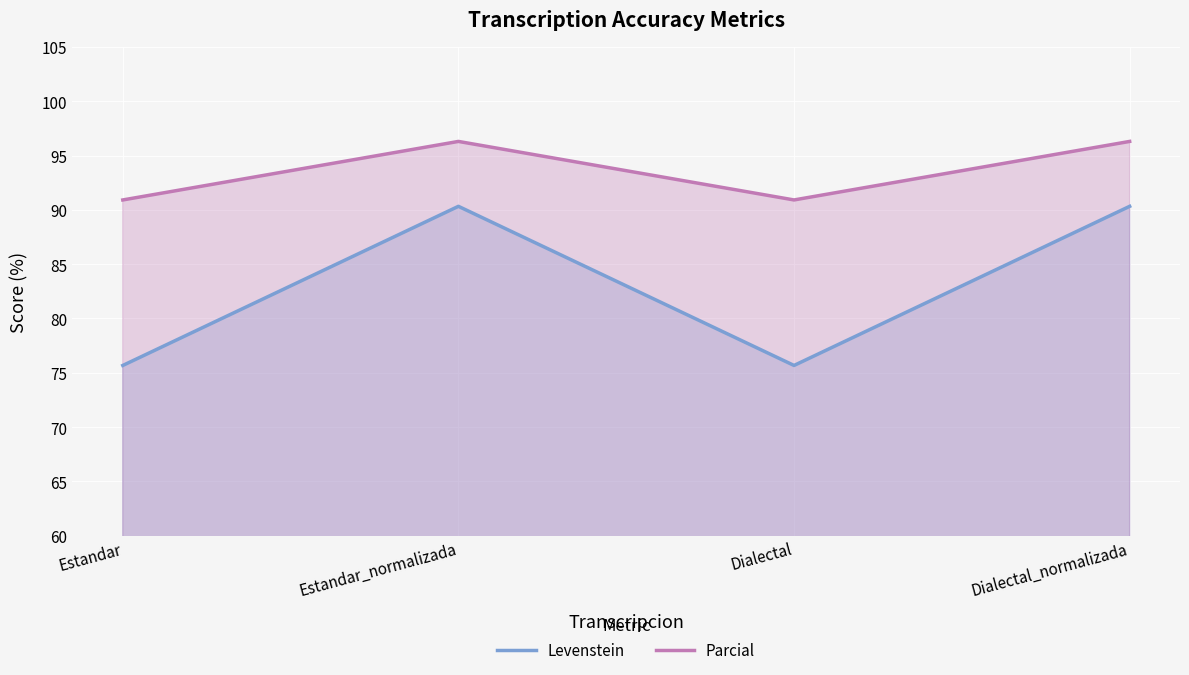

True or false: Parcial has a value of 19.4 at Dialectal_normalizada.

False